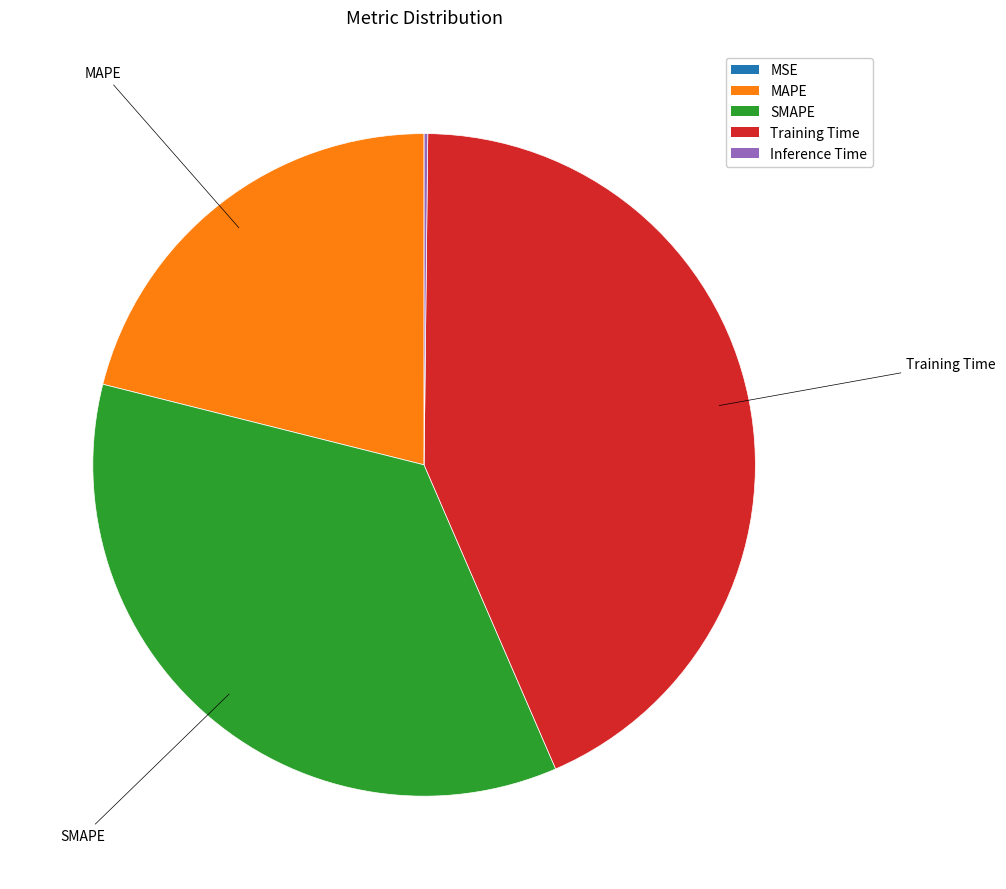

True or false: MAPE accounts for 14% of the total.

False